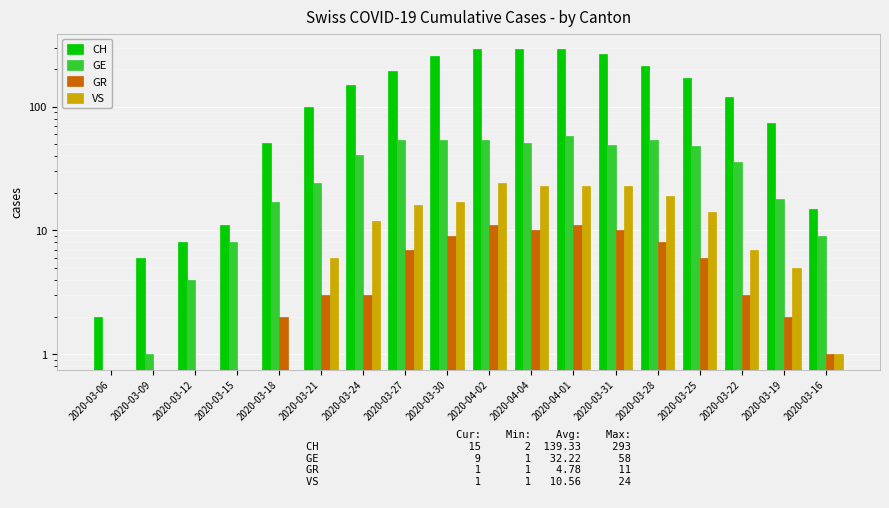

What value does the CH series have at 2020-03-27, to the nearest 50?

200